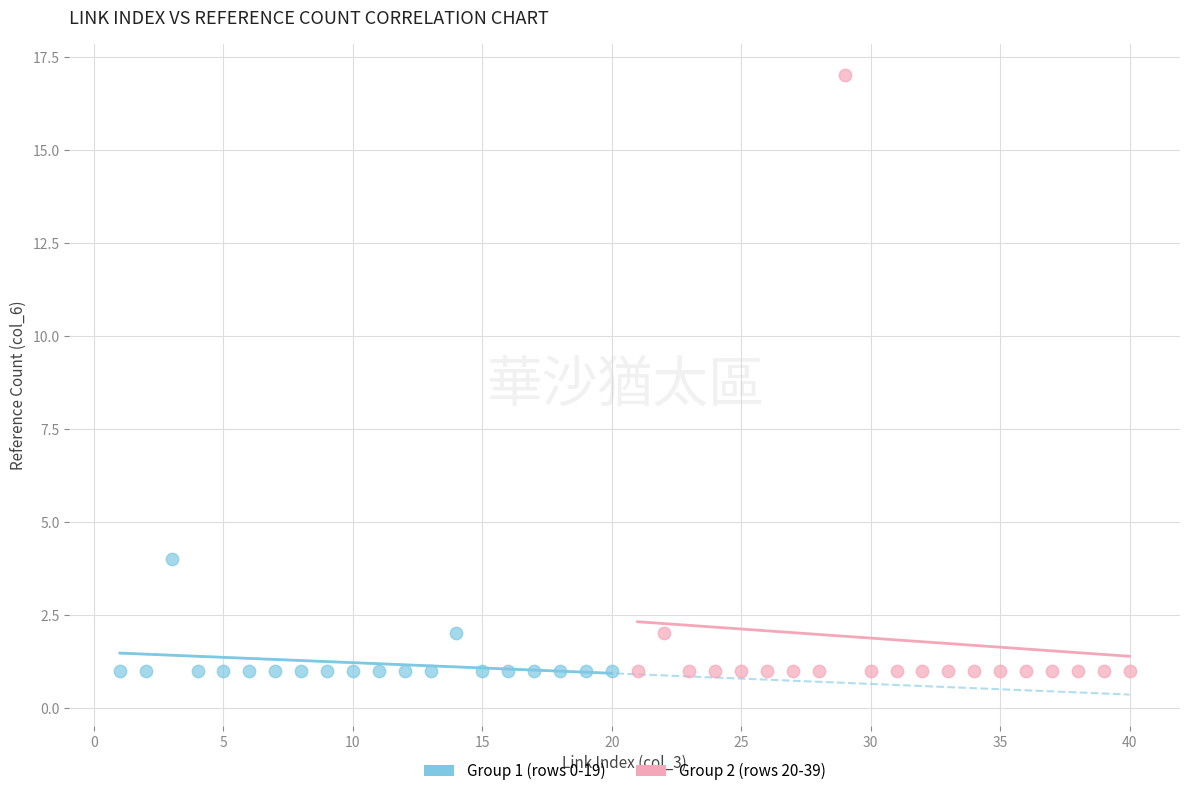

Which series contains the highest Y value?

Group 2 (rows 20-39)